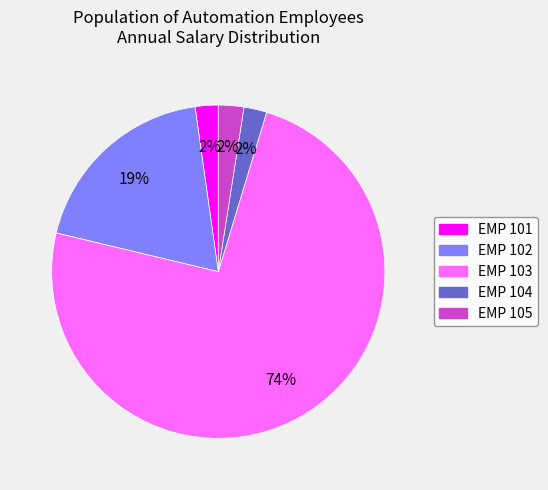

Is the sum of EMP 105 and EMP 103 greater than half?

Yes